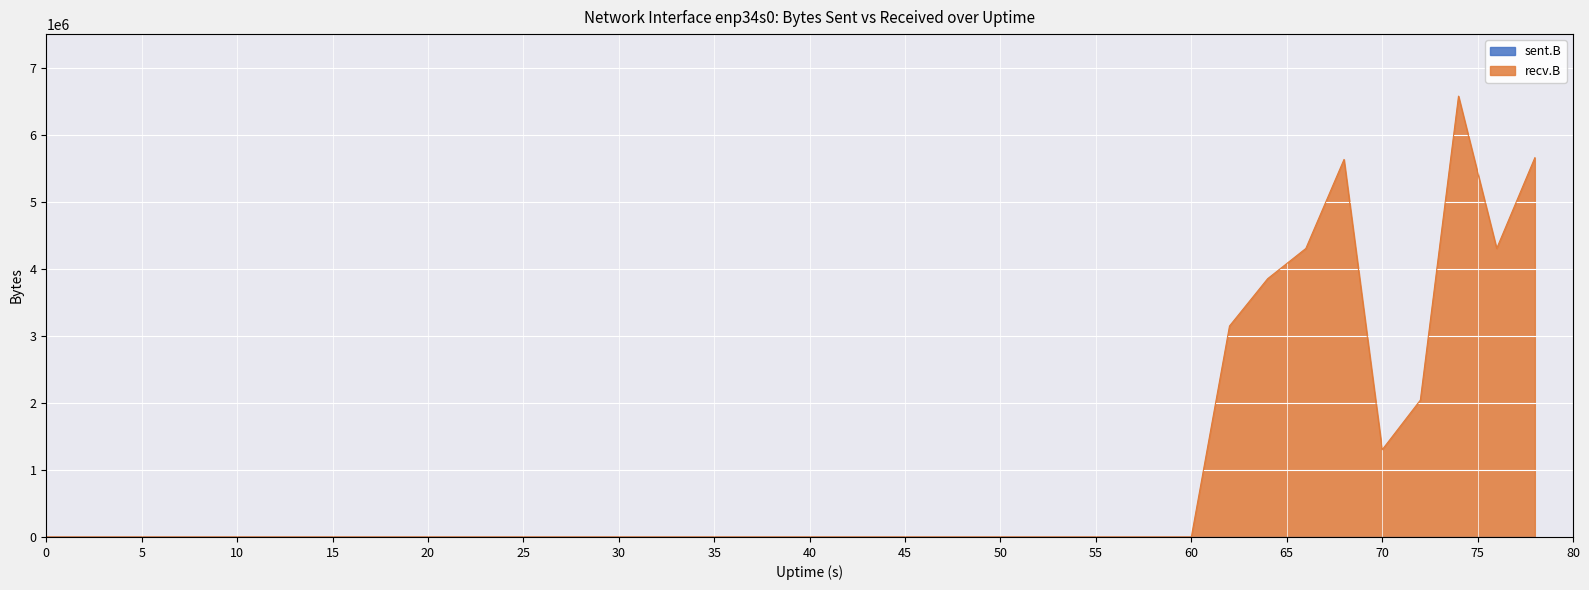

Which series has the largest total across all categories?

recv.B